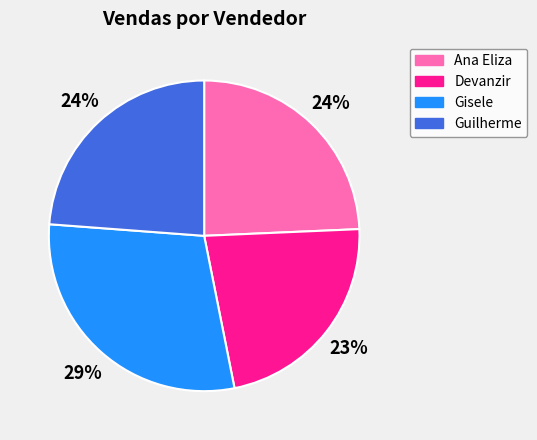

To the nearest percent, what is the combined percentage of Guilherme and Gisele?

53%